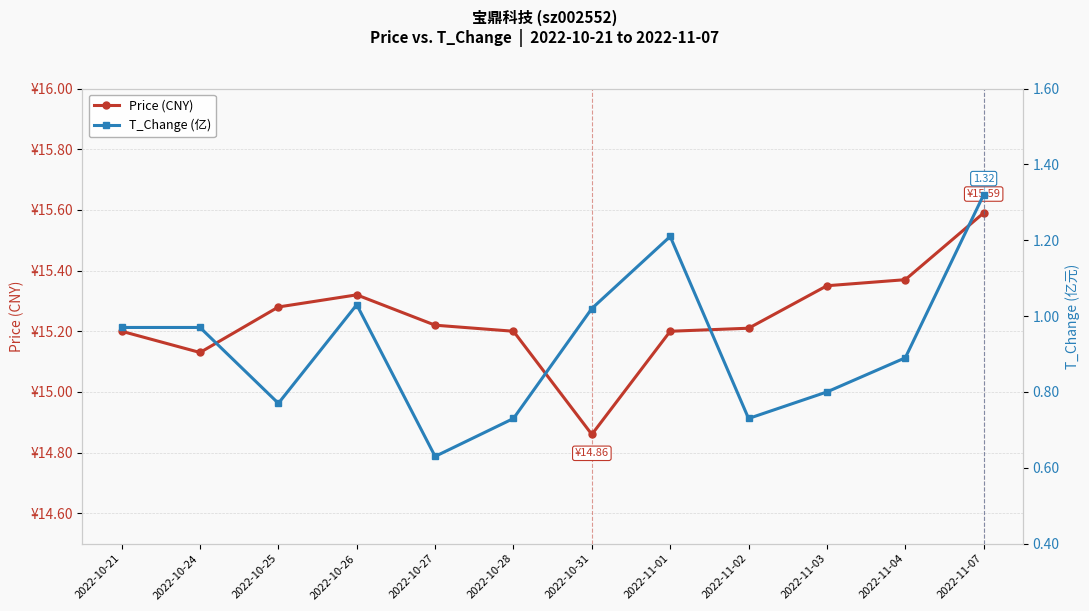

Reading left to right, what are all the values shown in this chart?

Price (CNY): 2022-10-21=15.2	2022-10-24=15.1	2022-10-25=15.3	2022-10-26=15.3	2022-10-27=15.2	2022-10-28=15.2	2022-10-31=14.9	2022-11-01=15.2	2022-11-02=15.2	2022-11-03=15.3	2022-11-04=15.4	2022-11-07=15.6
T_Change (亿): 2022-10-21=1.0	2022-10-24=1.0	2022-10-25=0.8	2022-10-26=1.0	2022-10-27=0.6	2022-10-28=0.7	2022-10-31=1.0	2022-11-01=1.2	2022-11-02=0.7	2022-11-03=0.8	2022-11-04=0.9	2022-11-07=1.3